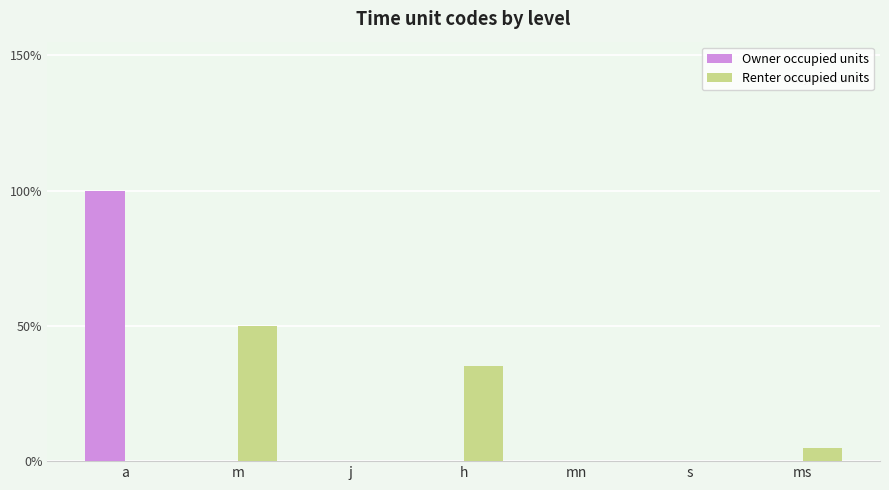

At which label does Renter occupied units reach its minimum?

a